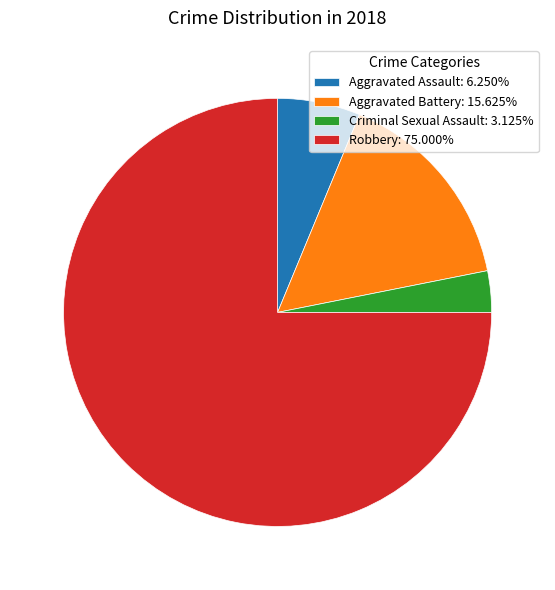

Rank the categories by value from highest to lowest.

Robbery, Aggravated Battery, Aggravated Assault, Criminal Sexual Assault